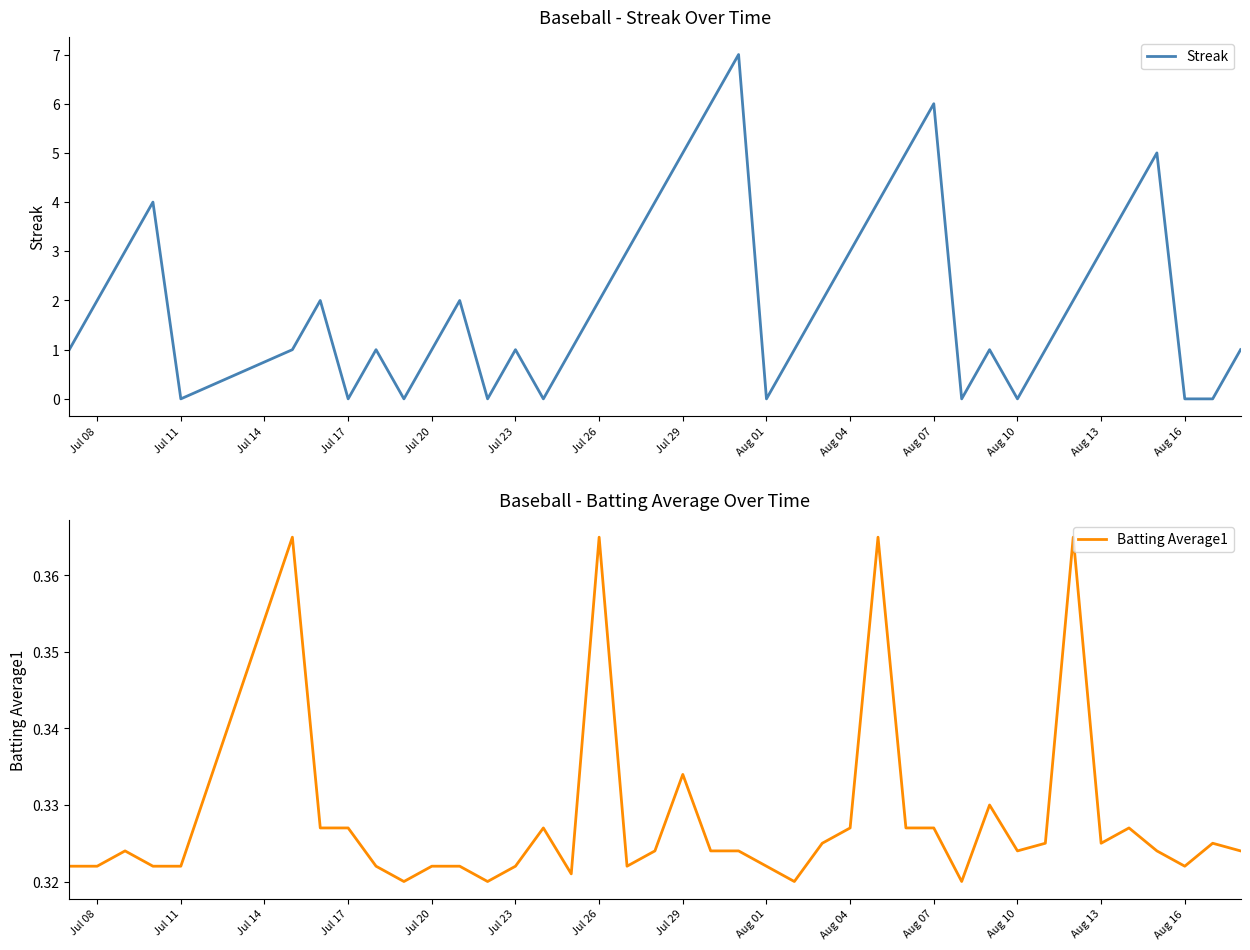

List the series in order of their peak value, highest first.

Streak, Batting Average1